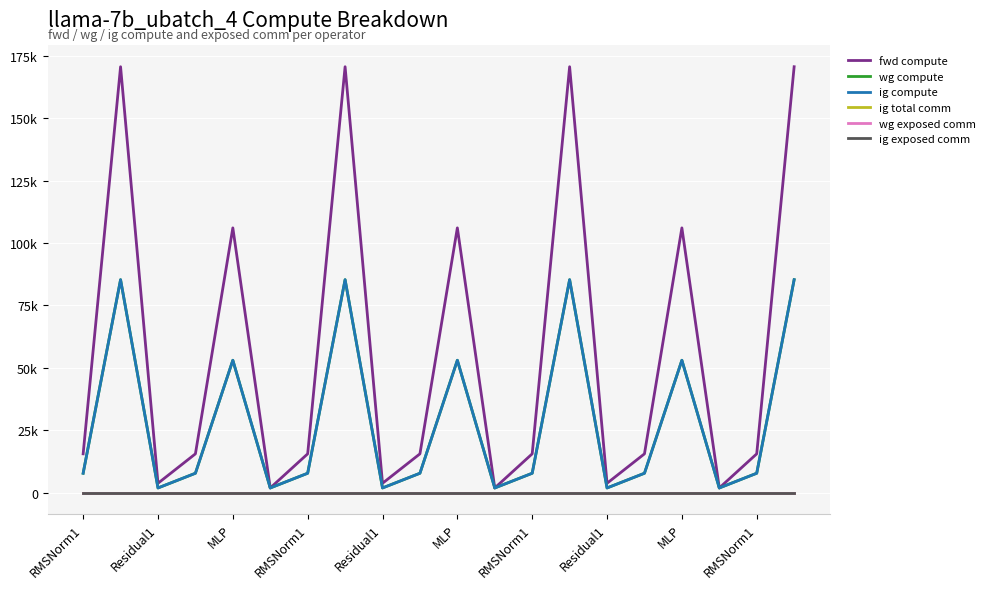

Does the chart display data point markers on the line(s)?

No